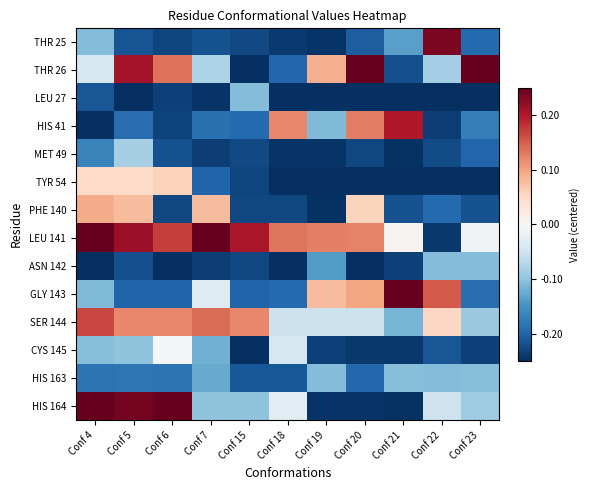

Which series has the widest spread of values?

HIS 164